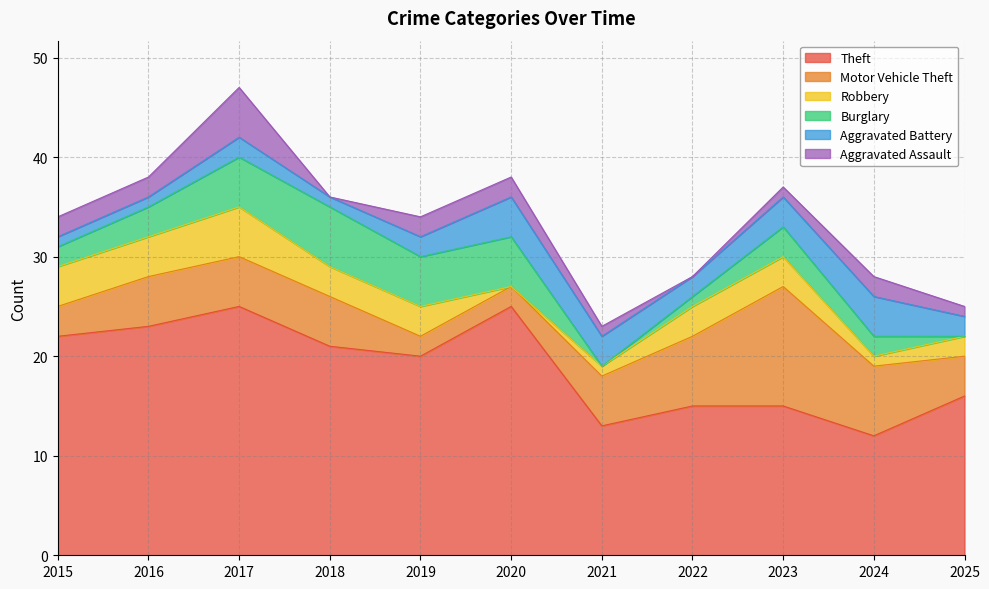

What is the approximate value of Aggravated Battery at 2023?

3